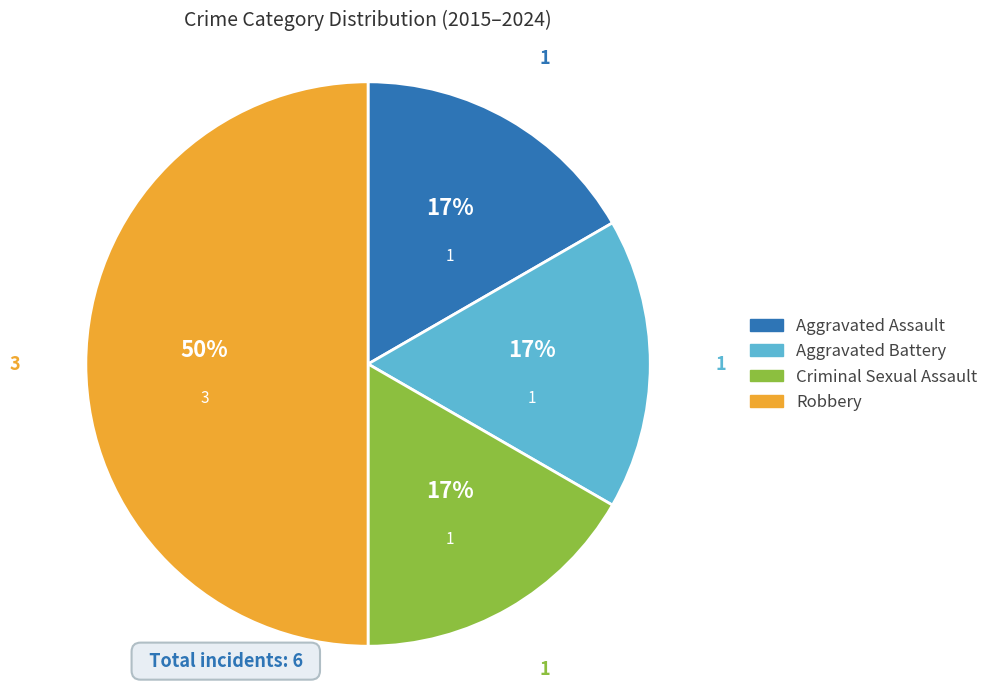

Does Aggravated Assault represent more than half of the total?

No